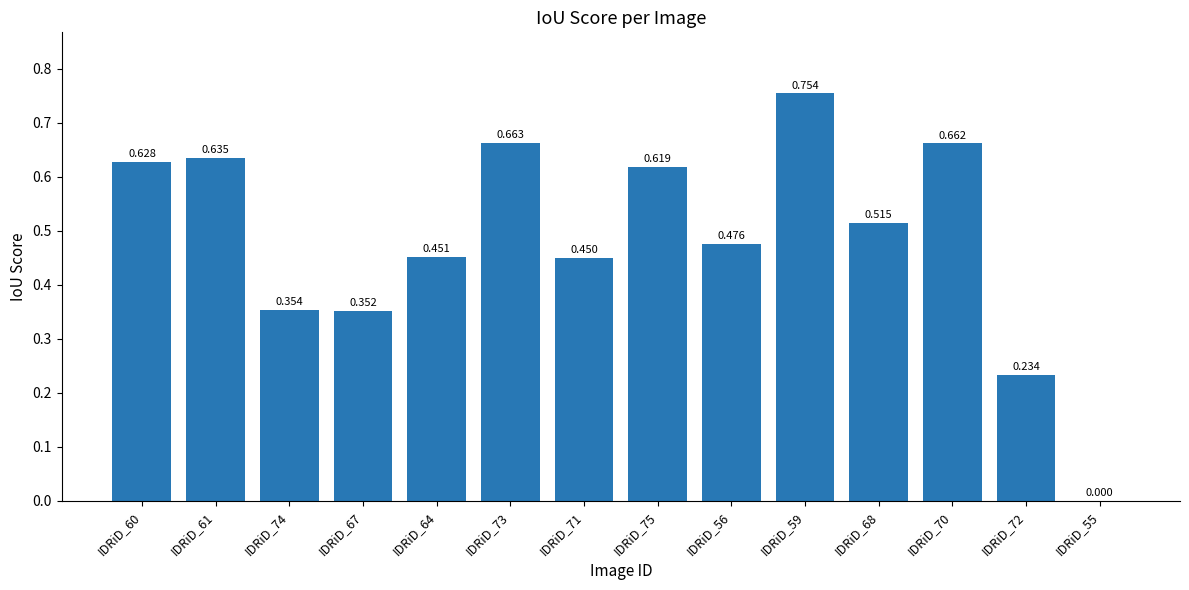

True or false: the data shows 0.1 at IDRiD_67.

False